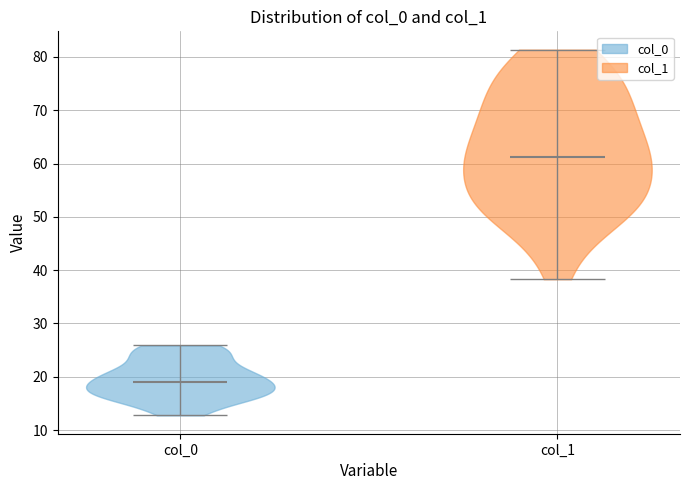

Which violin has the highest median line?

col_1